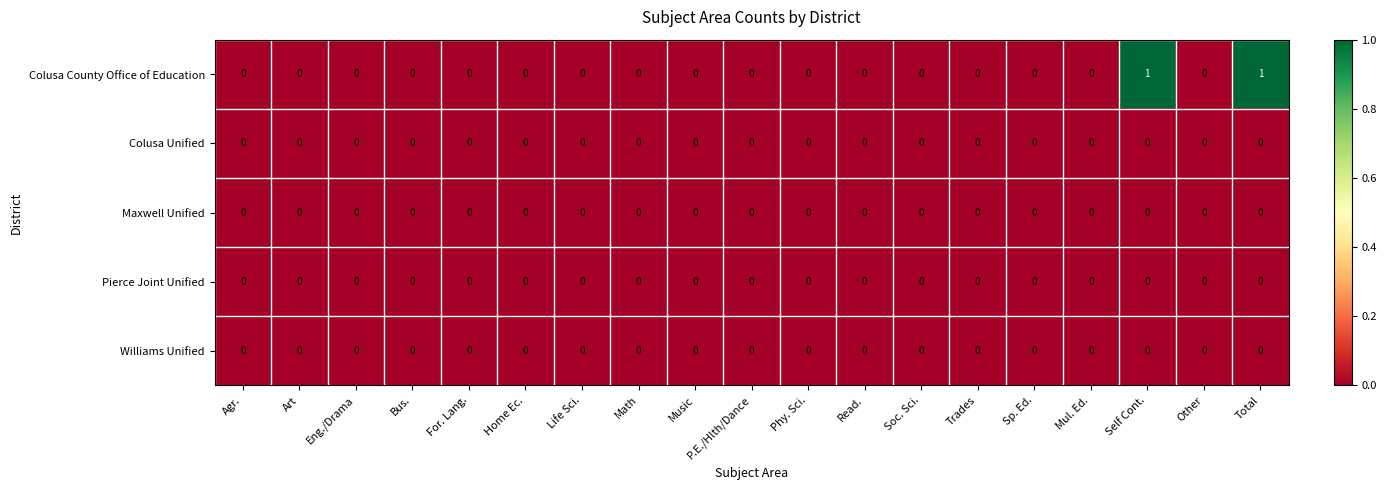

Which series has the largest range (max minus min)?

Colusa County Office of Education